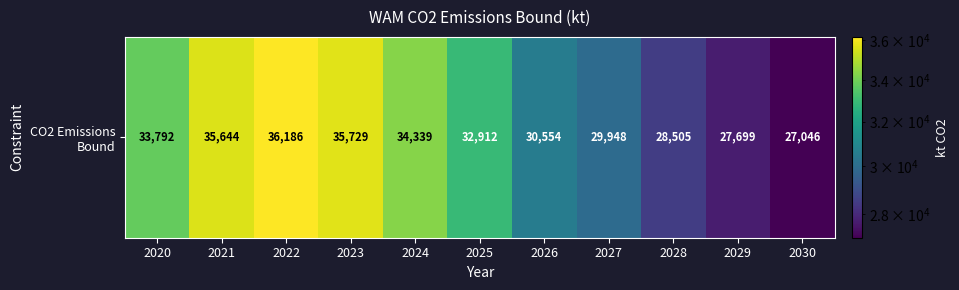

List the labels in order of value, smallest first.

2030, 2029, 2028, 2027, 2026, 2025, 2020, 2024, 2021, 2023, 2022